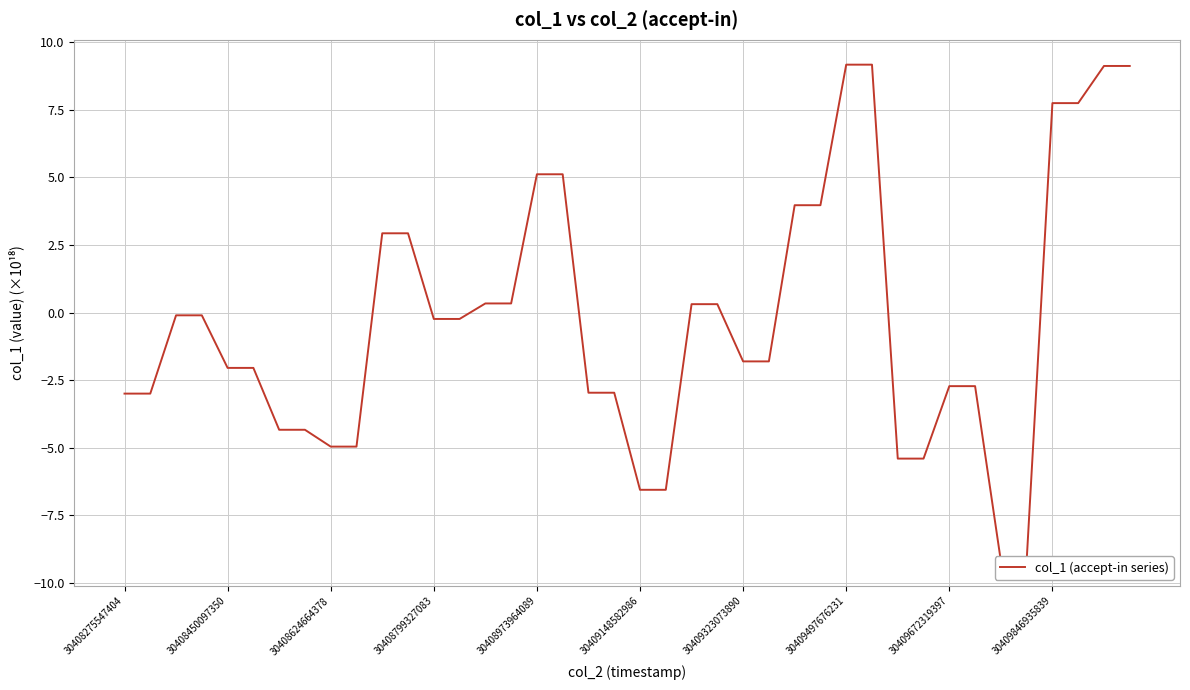

How many data points are less than 0?

24